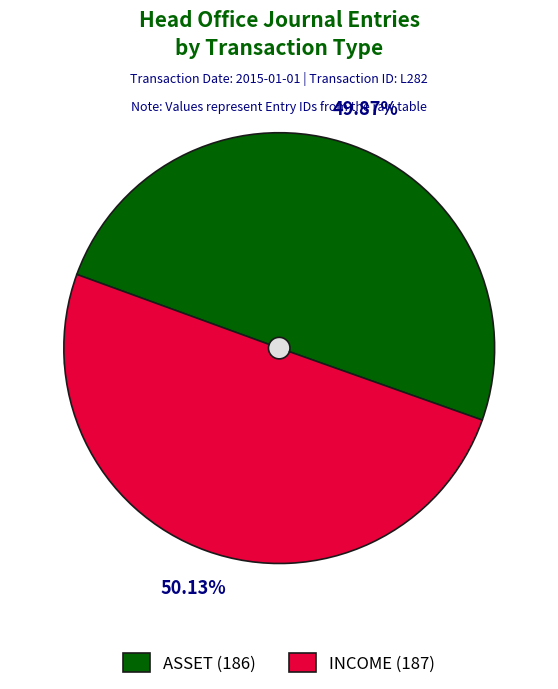

What is the change in value from ASSET to INCOME?

+1